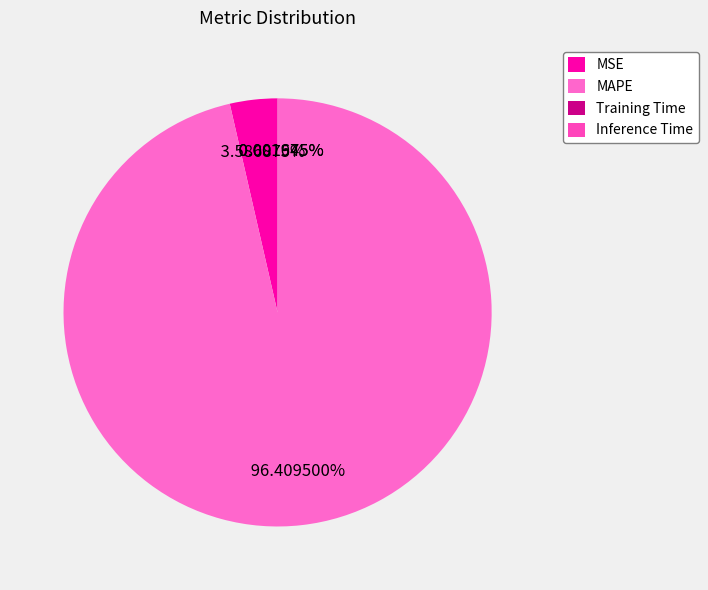

The MAPE slice represents 99% of the pie. True or false?

False